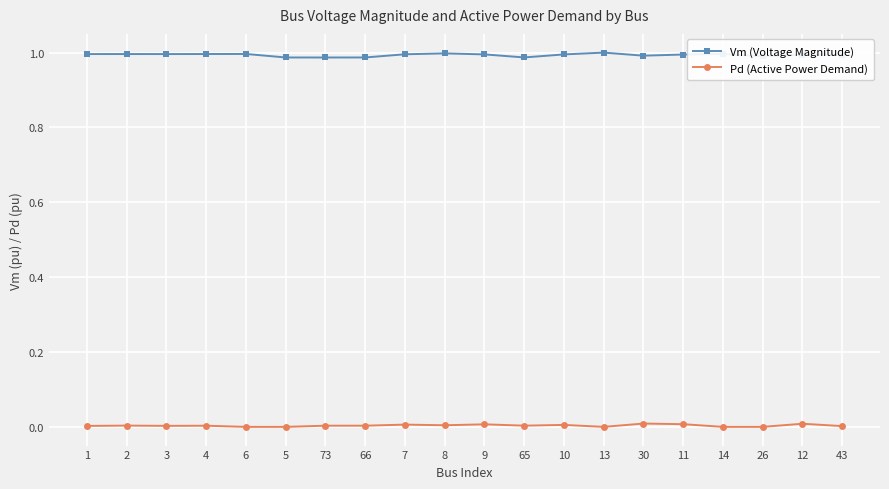

Which series has the largest total across all categories?

Vm (Voltage Magnitude)